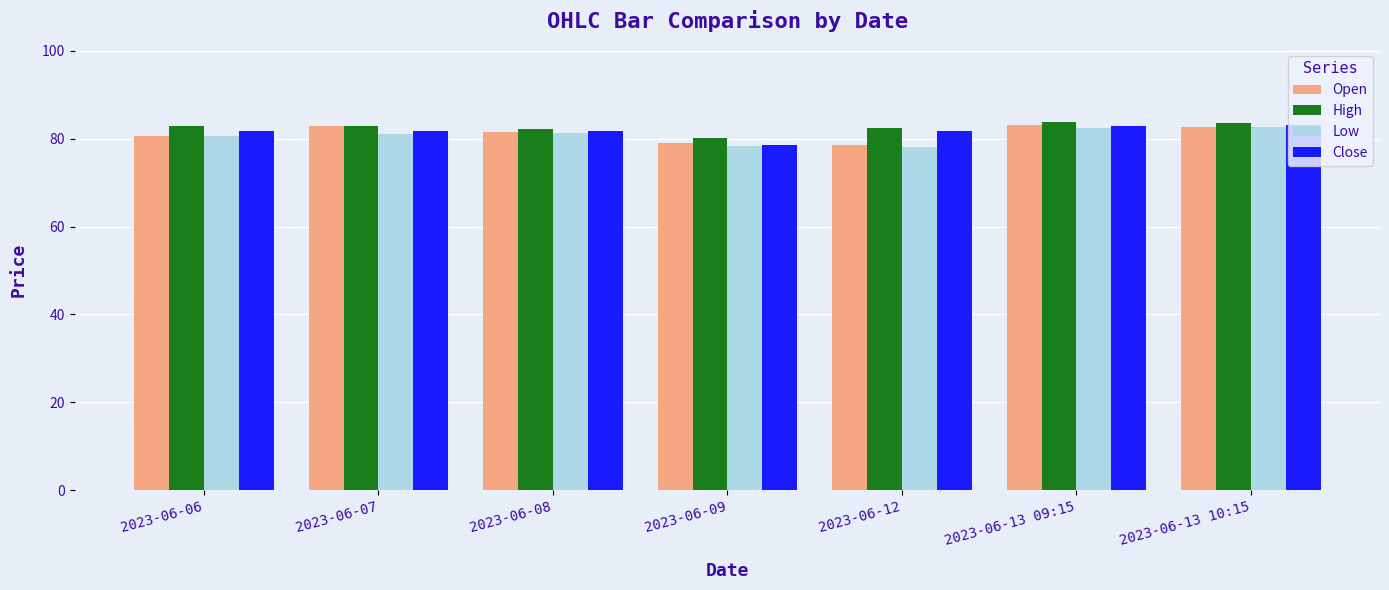

What is the greatest value displayed?

83.7